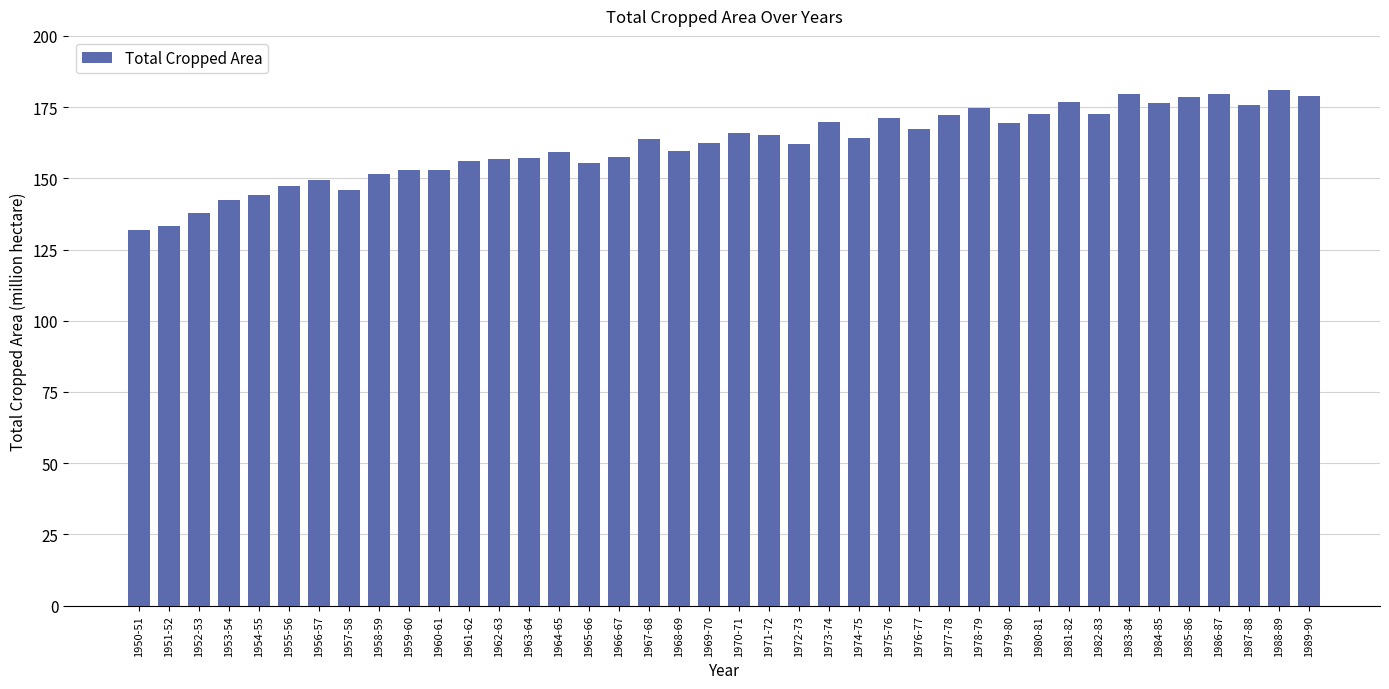

What is the difference between the second highest and second lowest values?

46.3